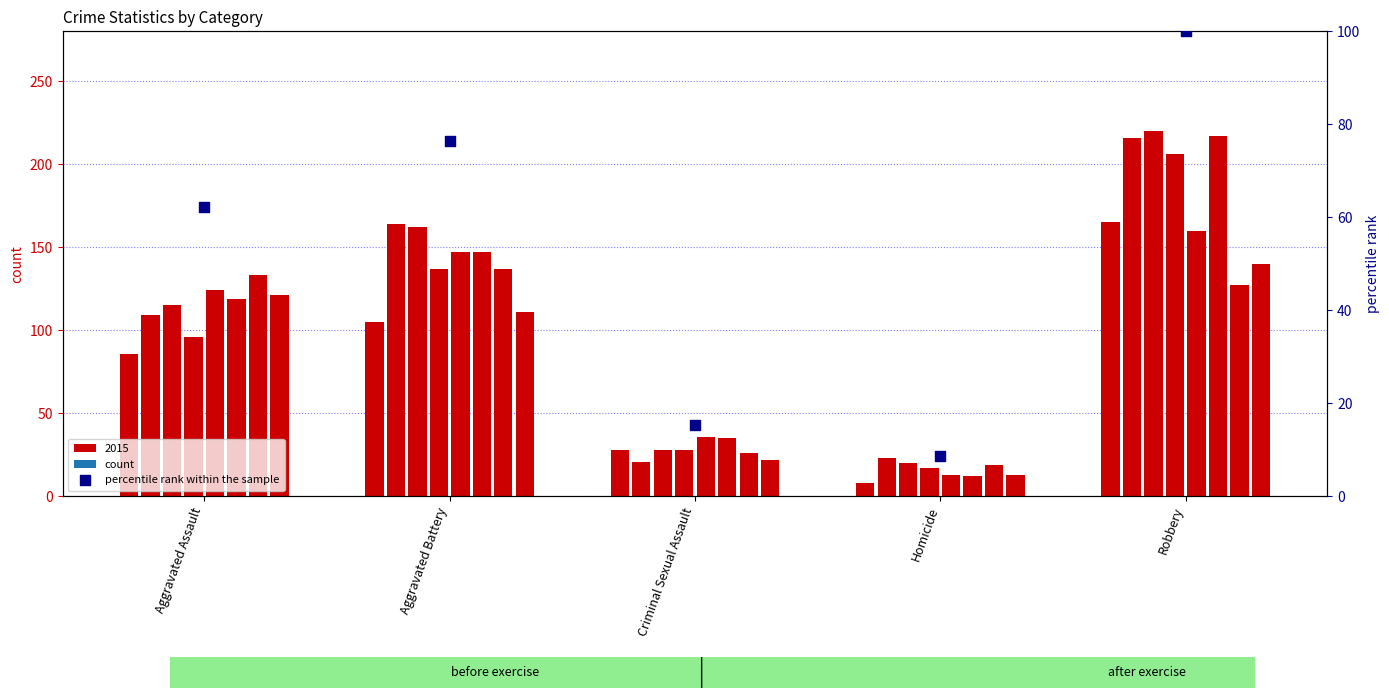

What is the change in value from Criminal Sexual Assault to Homicide?

-6.8